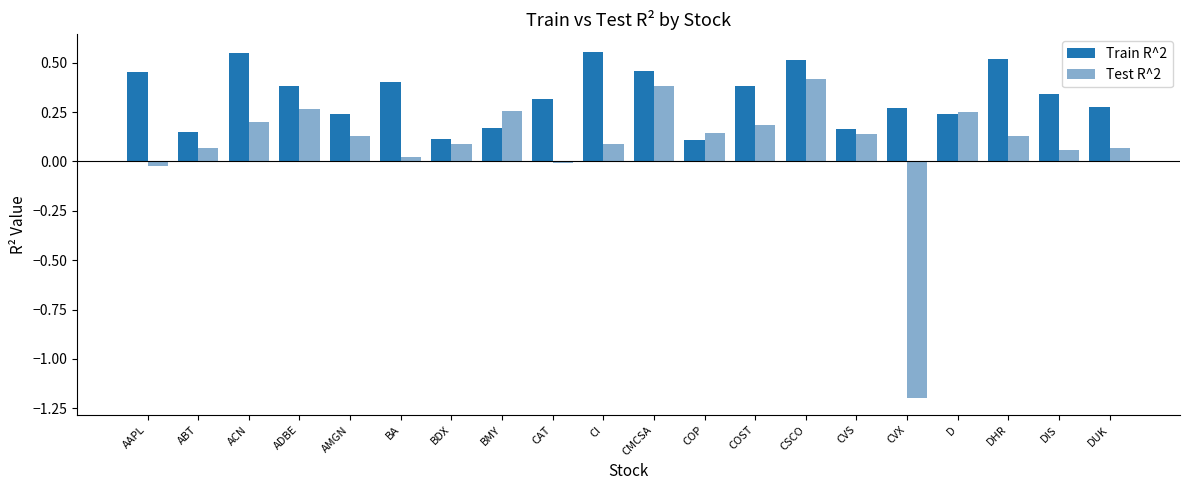

What is the difference between the maximum and minimum values in the Test R^2 series?

1.6